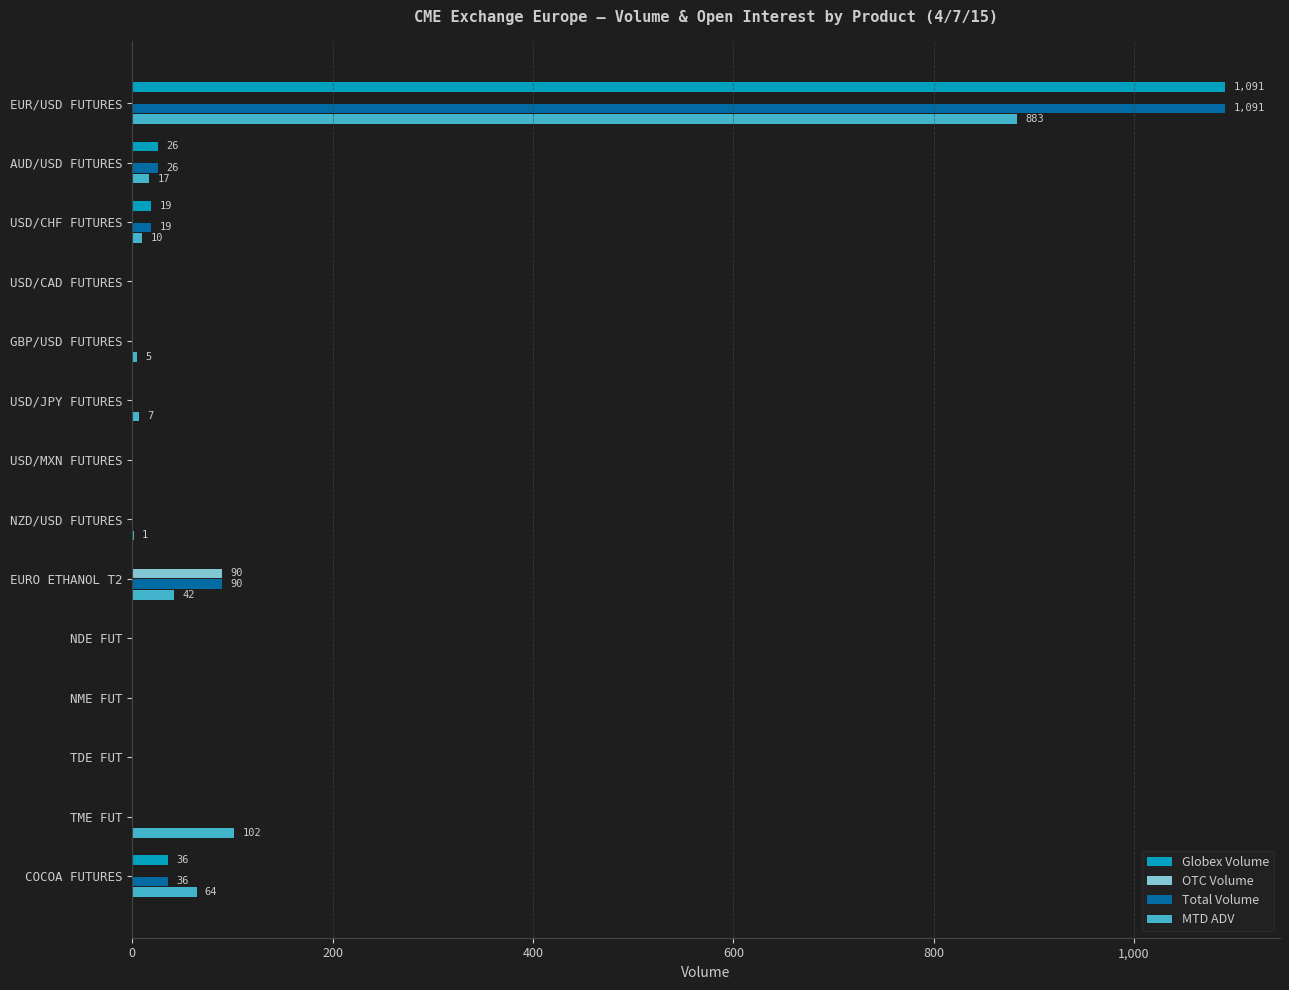

At which label is MTD ADV closest to 441?

TME FUT